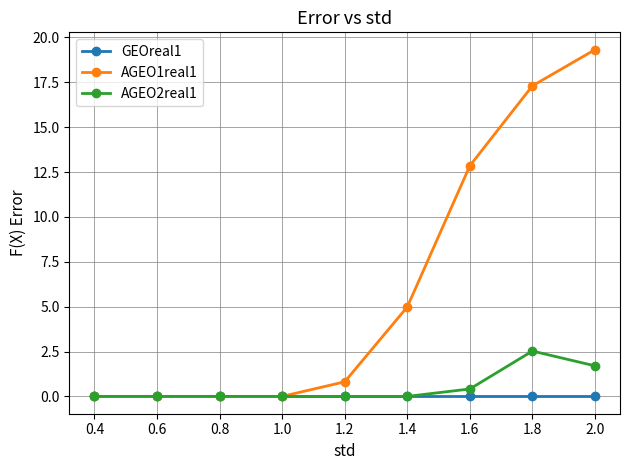

The AGEO1real1 series shows 19.3 at 2.0. True or false?

True